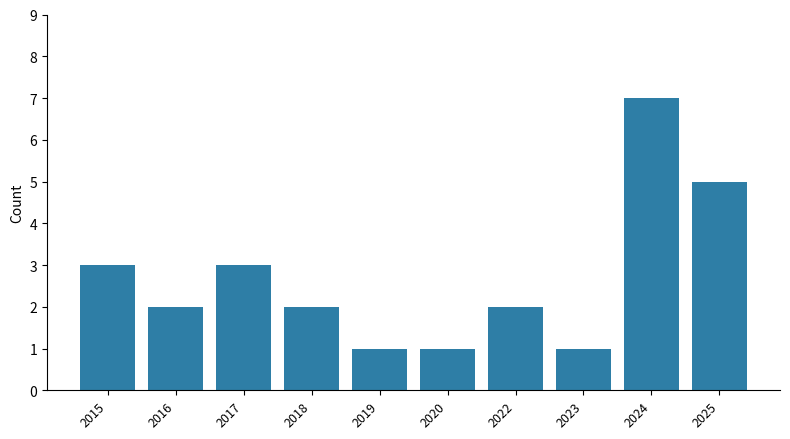

Reading left to right, what are all the values shown in this chart?

2015=3	2016=2	2017=3	2018=2	2019=1	2020=1	2022=2	2023=1	2024=7	2025=5